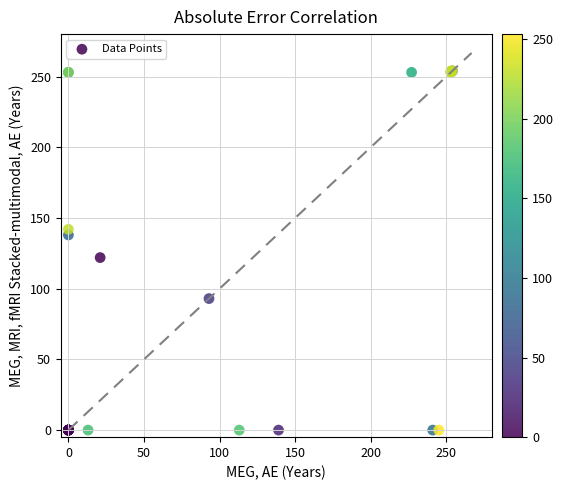

What Y value in the scatter plot is closest to 127?

122